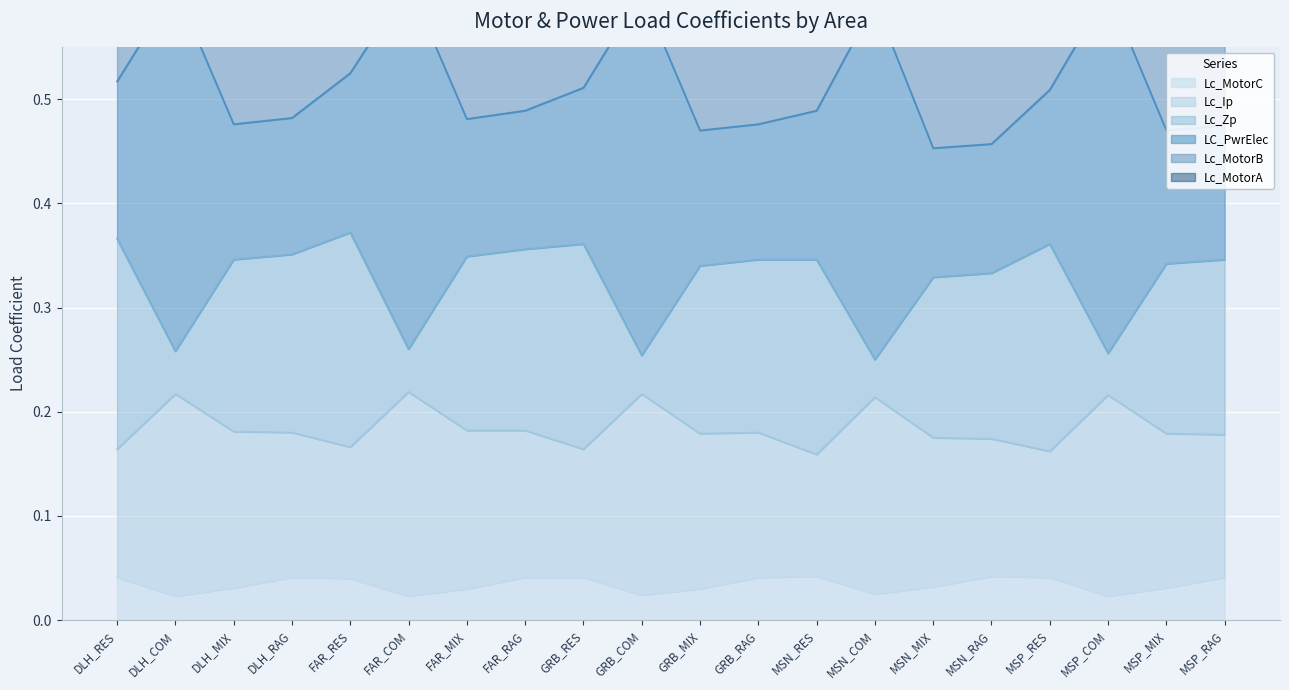

The Lc_MotorC series shows 0.1 at FAR_RAG. True or false?

False